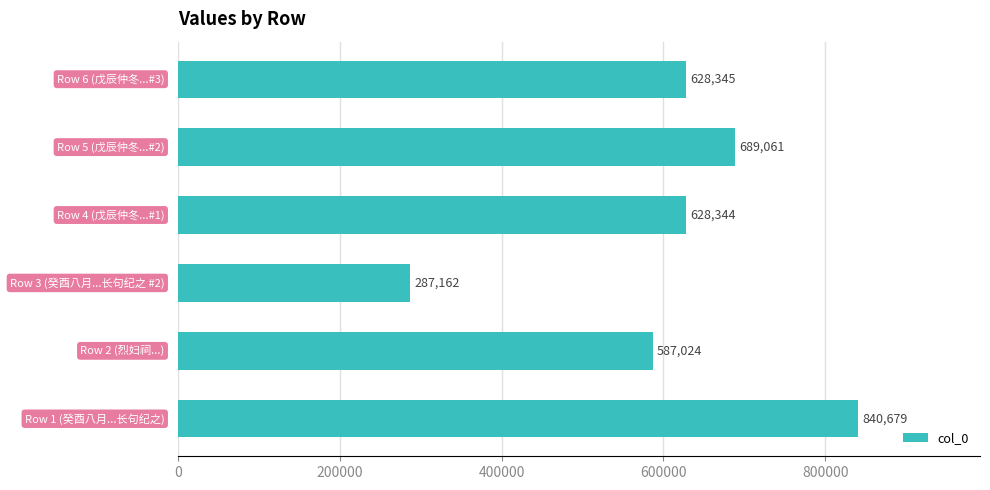

What is the sum of all values?

3660615